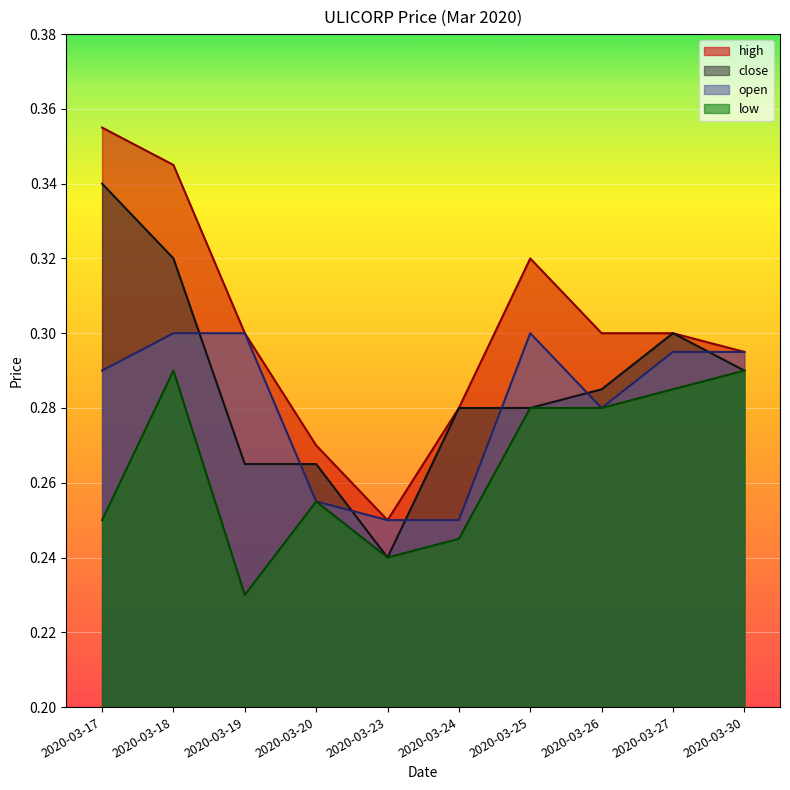

Between 2020-03-20 and 2020-03-25, which series saw the biggest shift?

high